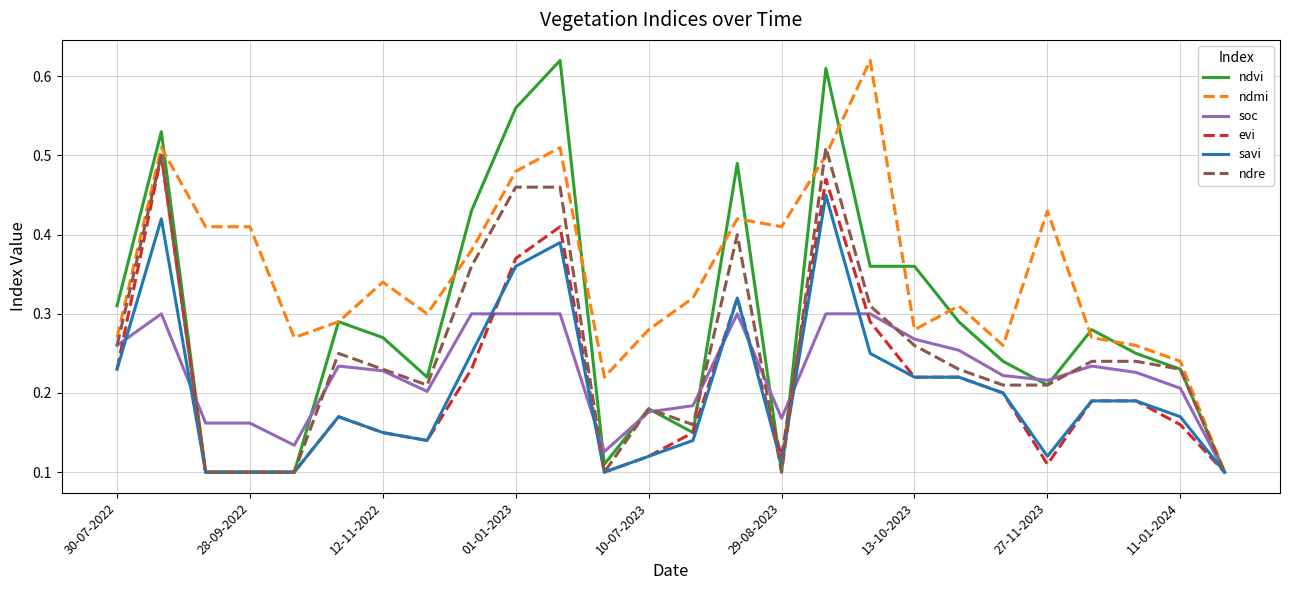

Which series has the largest total across all categories?

ndmi